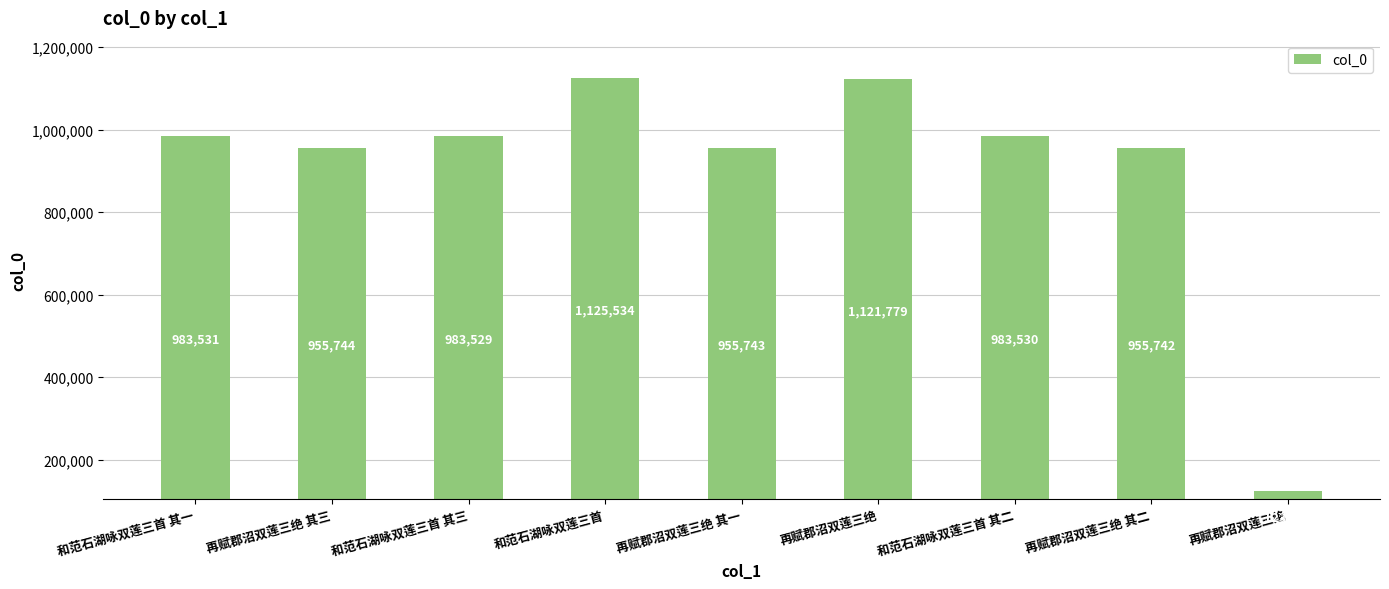

The value at 再赋郡沼双莲三绝 is 1542423. True or false?

False